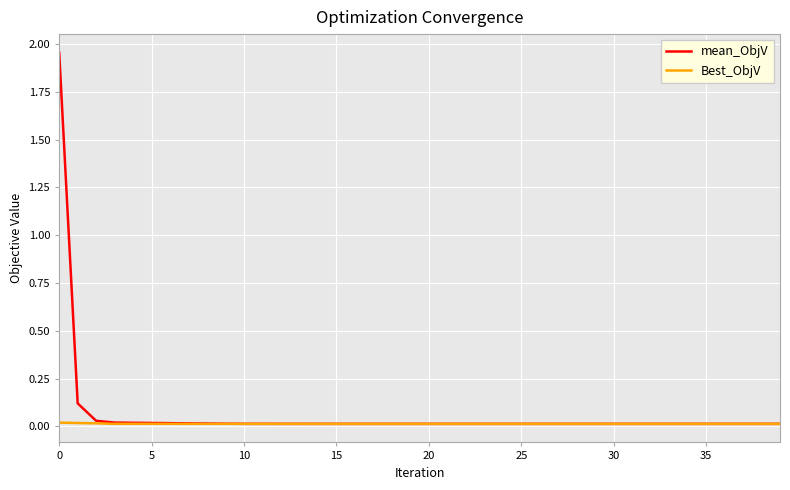

Which series has the largest range (max minus min)?

mean_ObjV